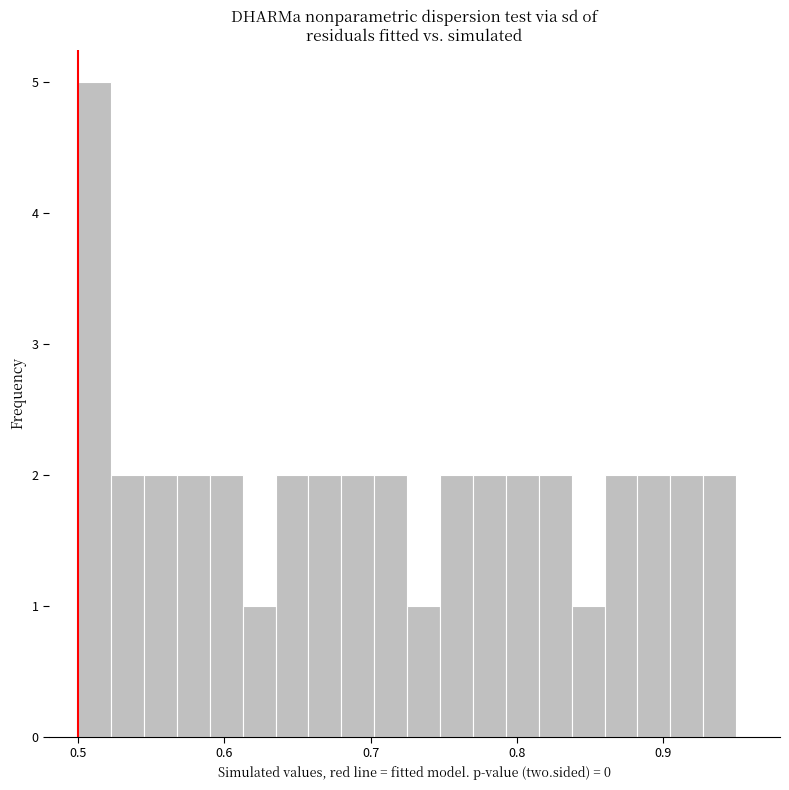

Read against the x-axis, roughly where is the centre of the tallest bar?

0.51